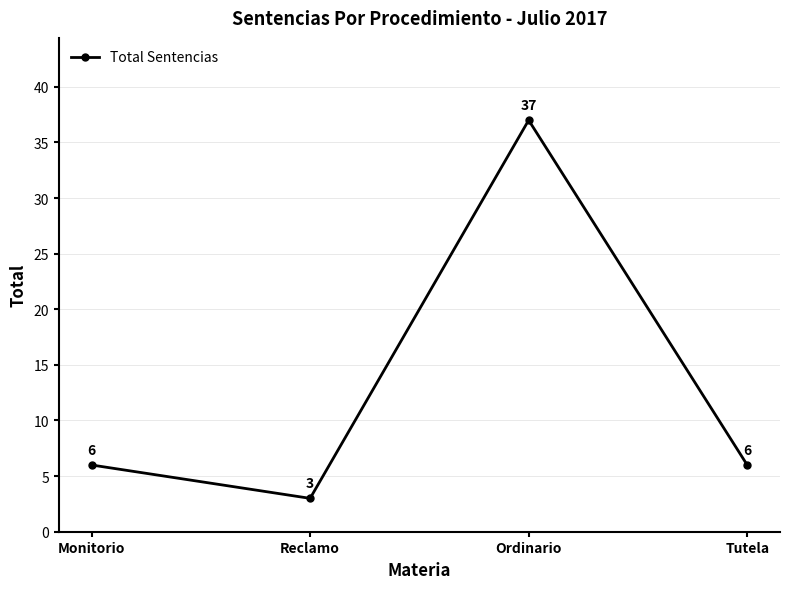

What is the minimum value shown in the chart?

3